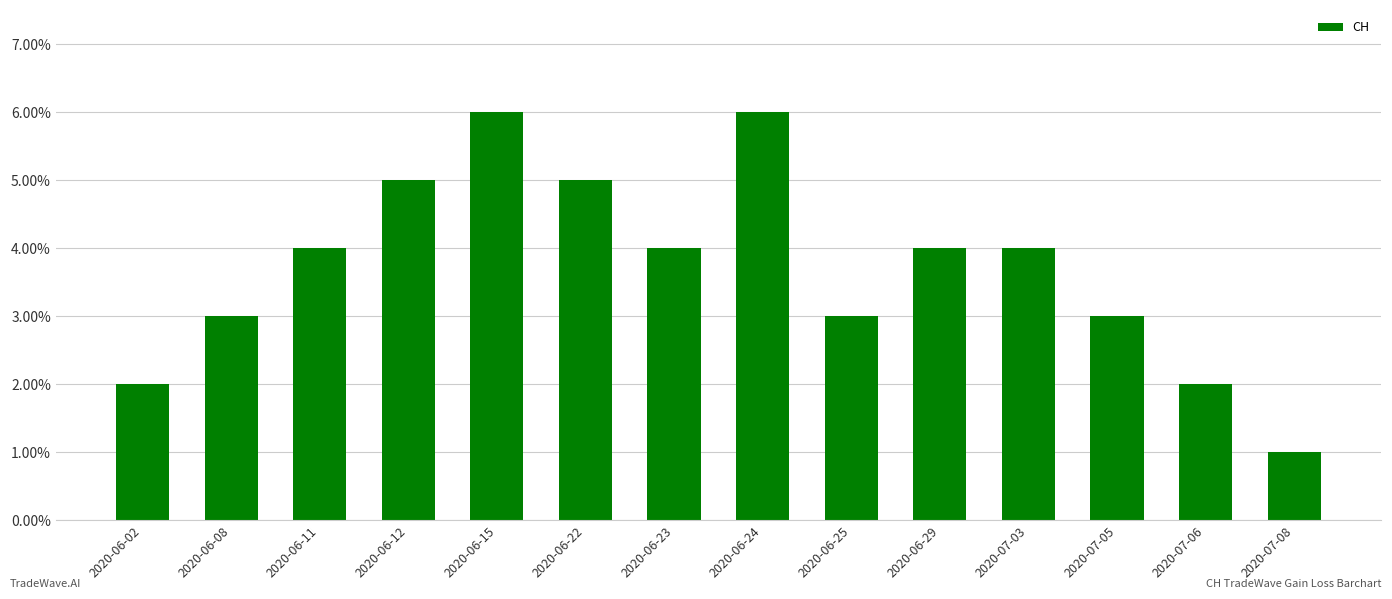

What is the difference between the maximum and second lowest values?

4